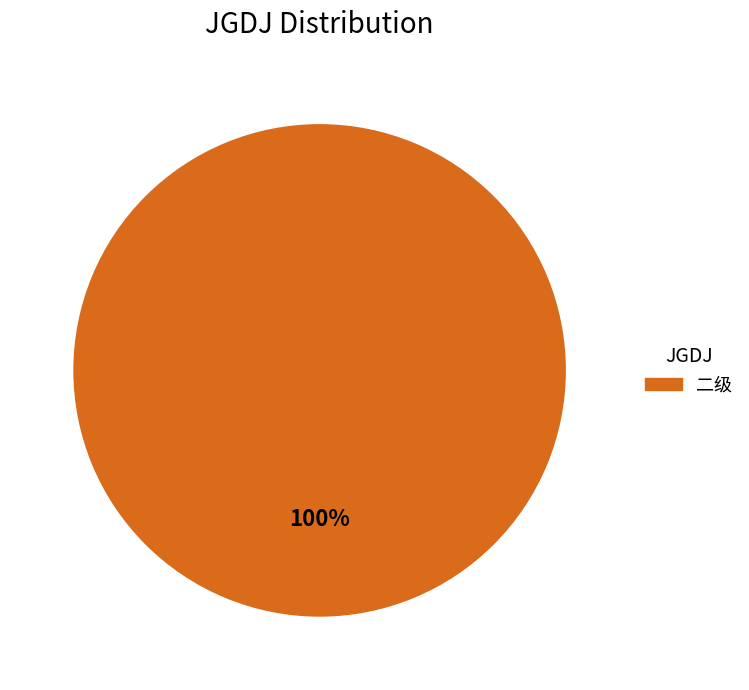

Does any single category account for the majority?

Yes